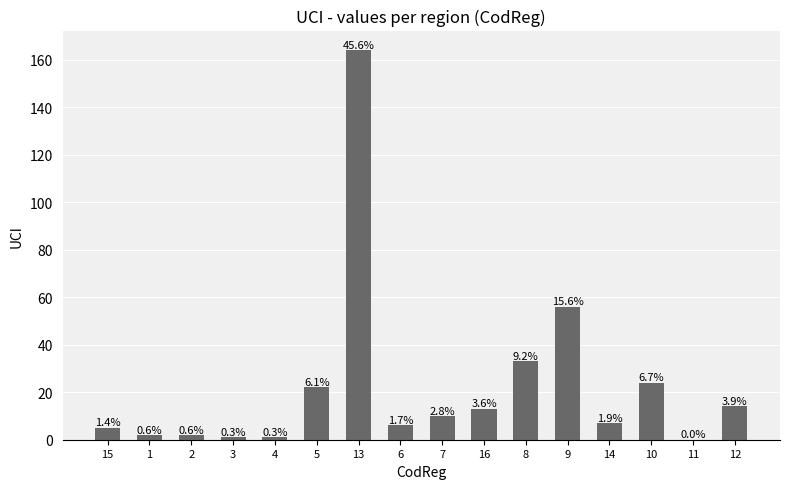

How many data points are less than 10?

8